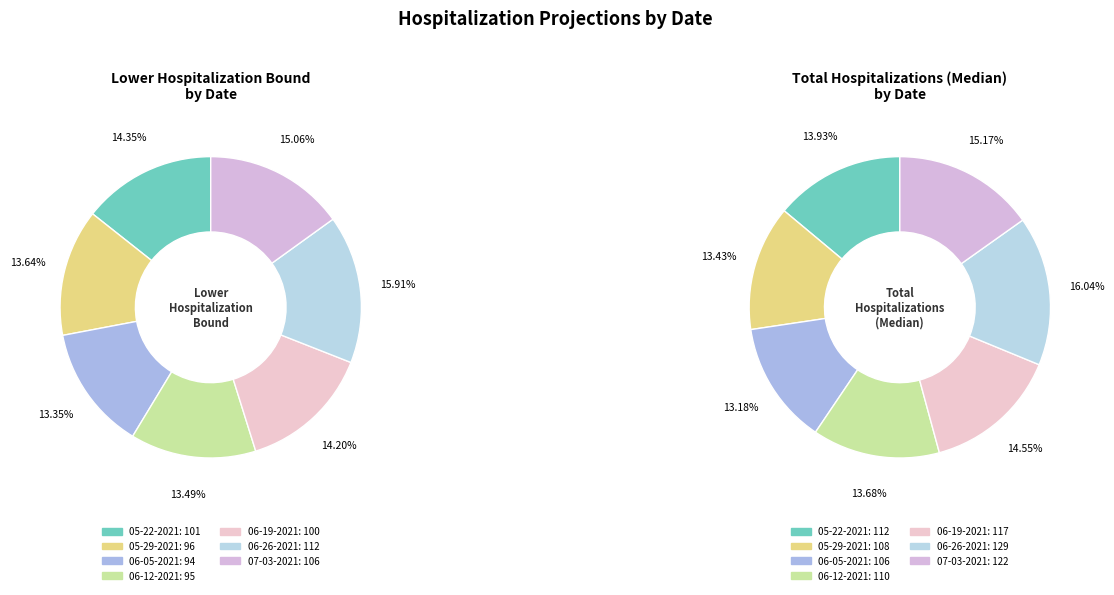

Does any single category account for the majority?

No